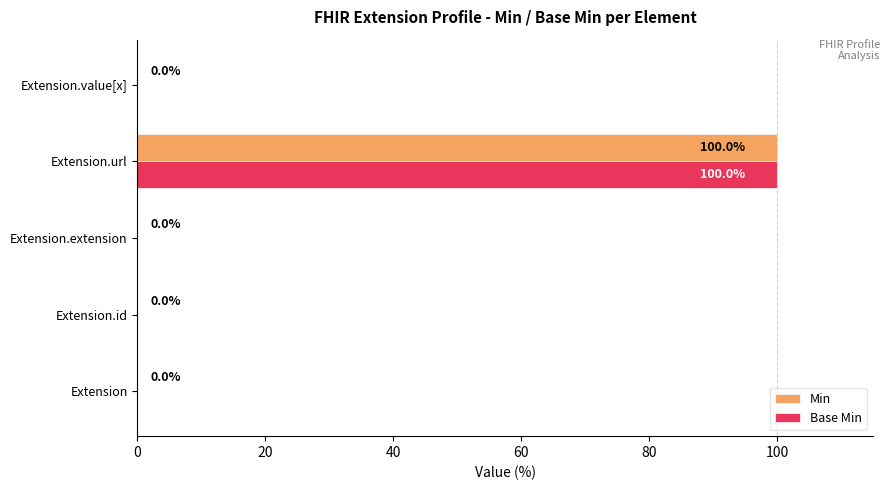

What is the sum of all Min values?

100